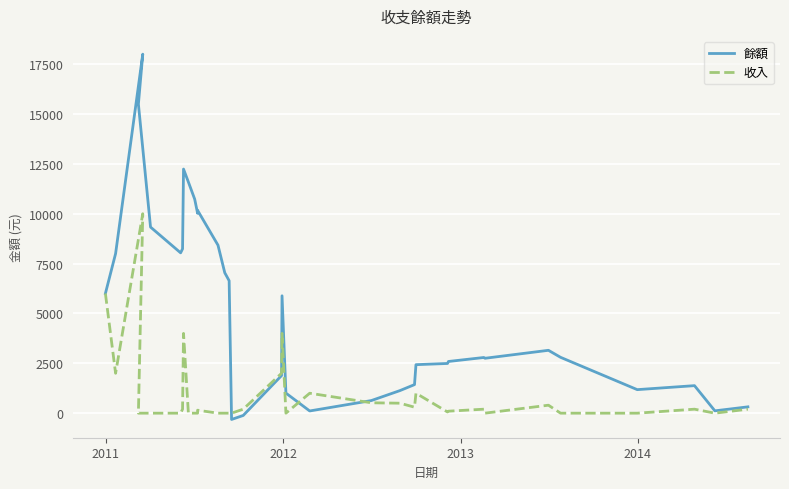

In 收入, how many points are lower than both neighbors (excluding endpoints)?

6